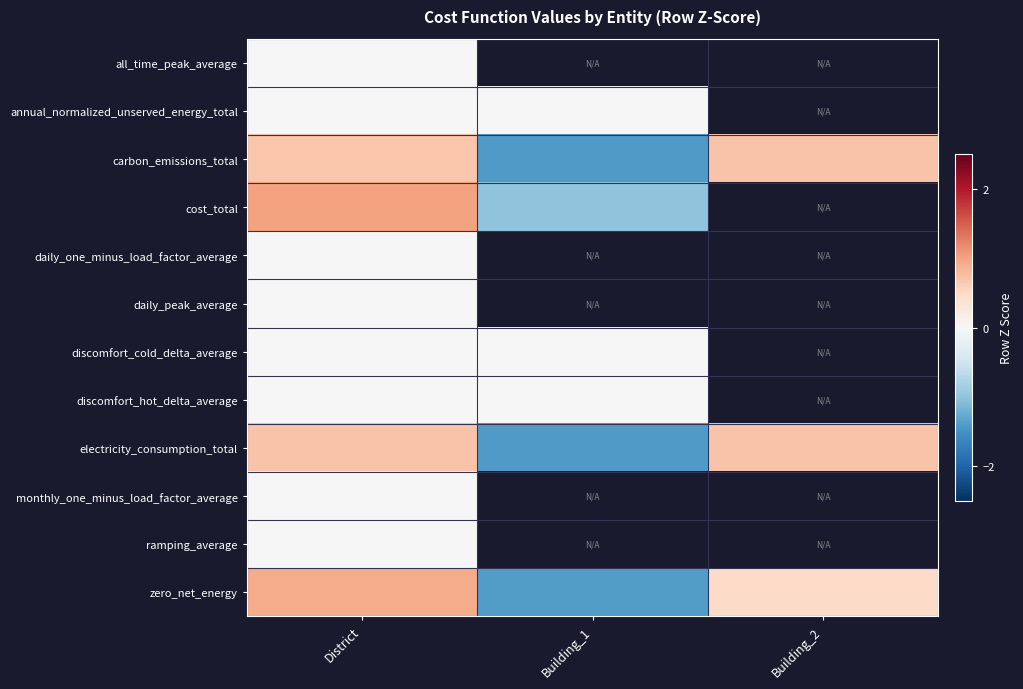

List the series in order of their peak value, highest first.

cost_total, zero_net_energy, carbon_emissions_total, electricity_consumption_total, all_time_peak_average, annual_normalized_unserved_energy_total, daily_one_minus_load_factor_average, daily_peak_average, discomfort_cold_delta_average, discomfort_hot_delta_average, monthly_one_minus_load_factor_average, ramping_average